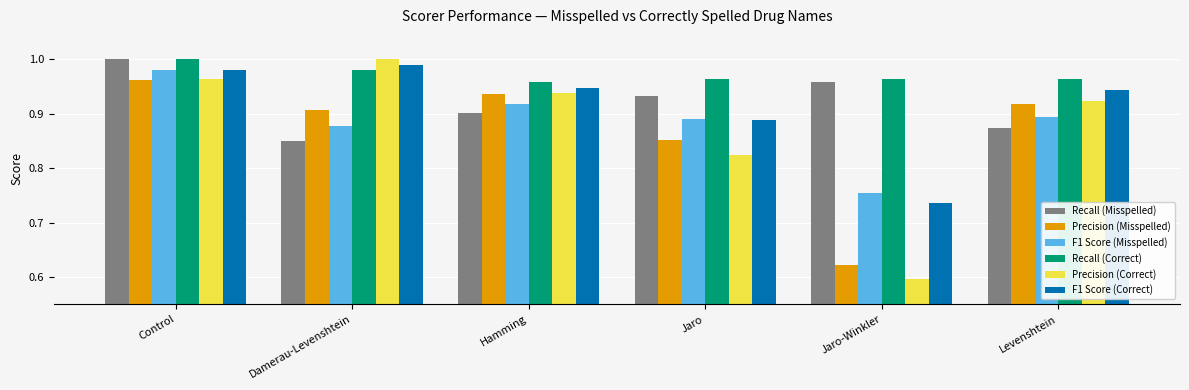

What is the difference between the maximum and minimum values in the F1 Score (Misspelled) series?

0.2